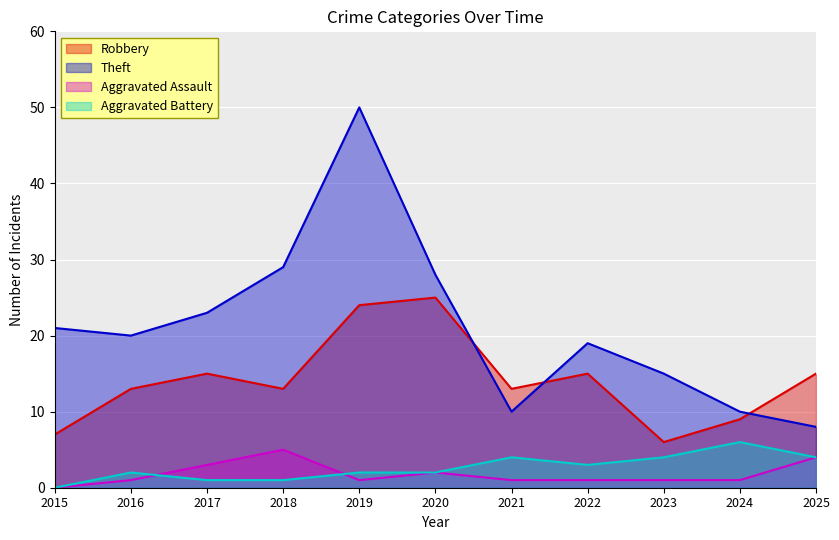

What is the difference between the second highest and minimum values in the Theft series?

21